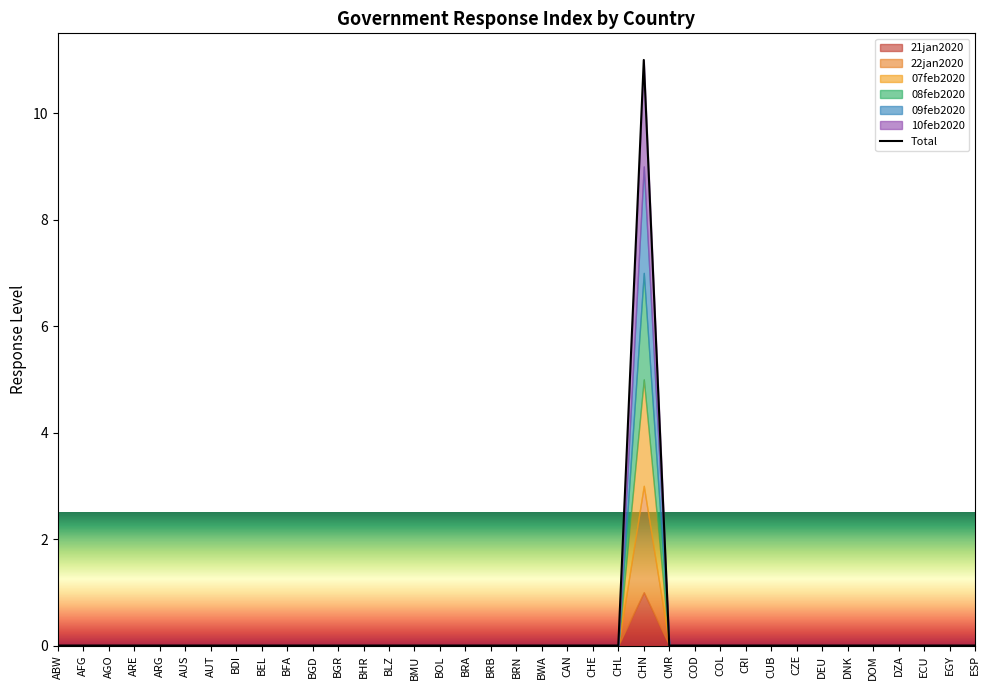

What is the maximum value shown in the chart?

11